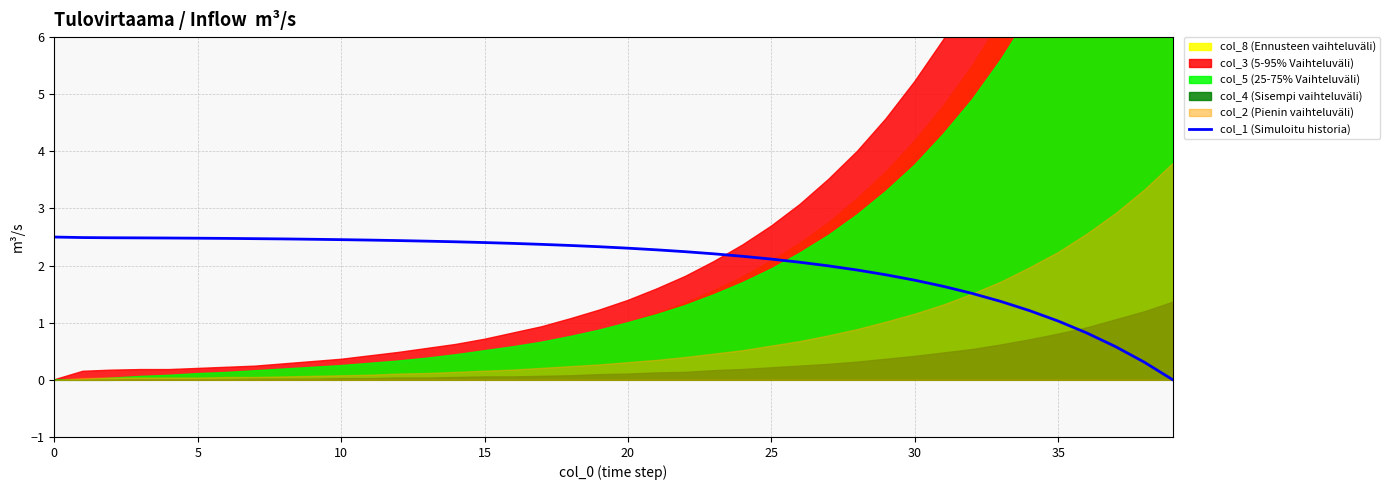

What is the value of the 10th point from the left?

2.5